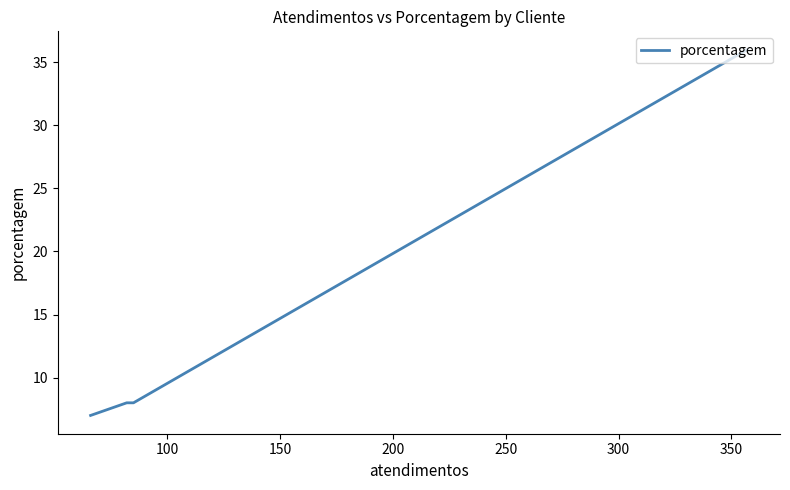

The value at 200 is 11. True or false?

False